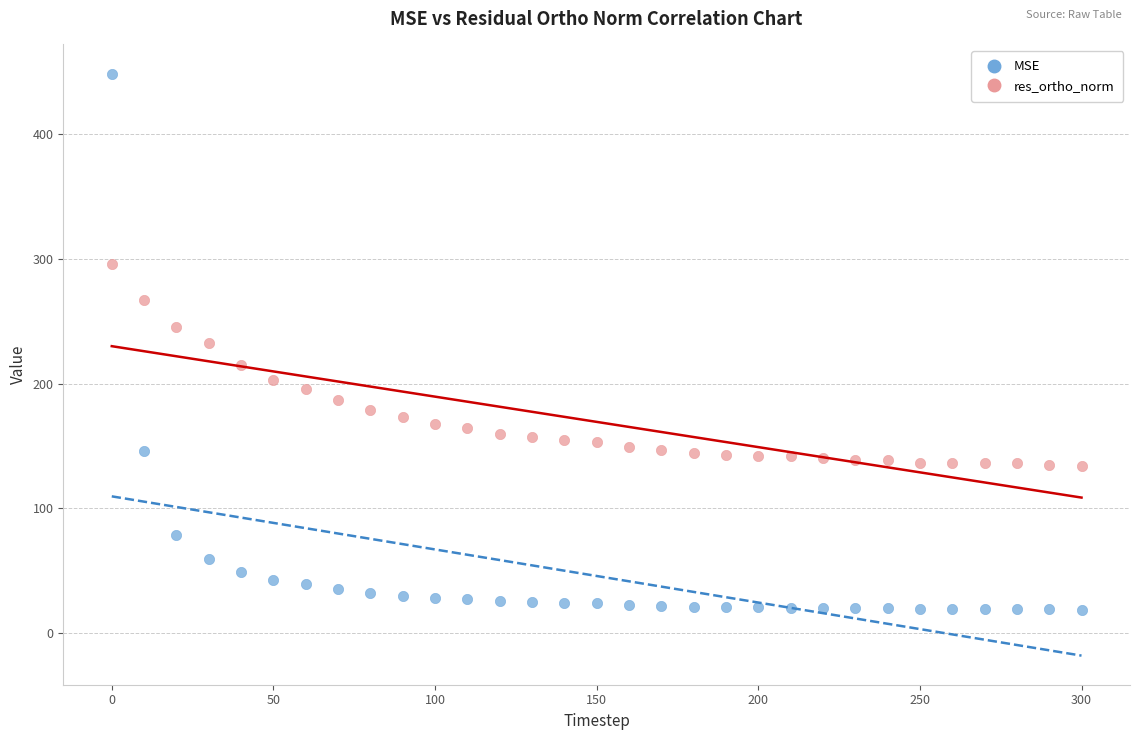

What are all the series names shown in the legend?

MSE, res_ortho_norm